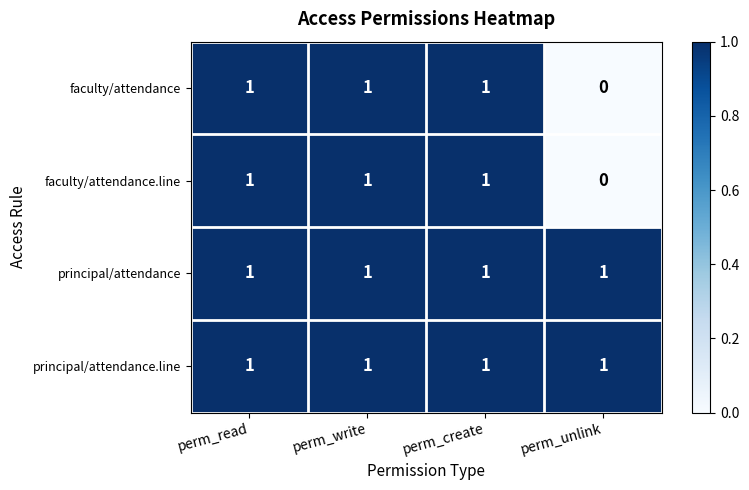

The faculty/attendance series shows 1 at perm_read. True or false?

True